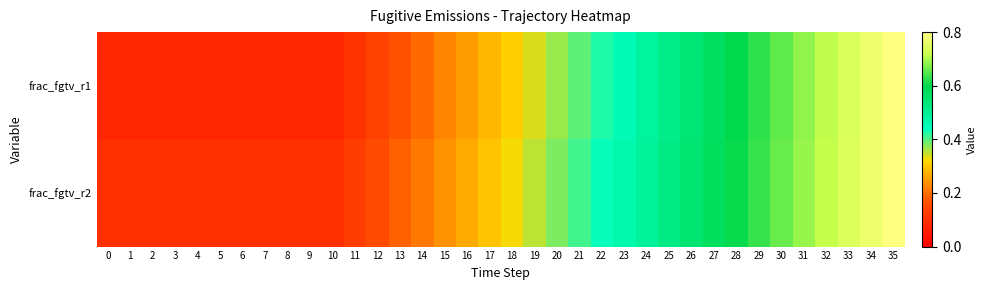

At 34, list the series in order from largest to smallest.

frac_fgtv_r2, frac_fgtv_r1